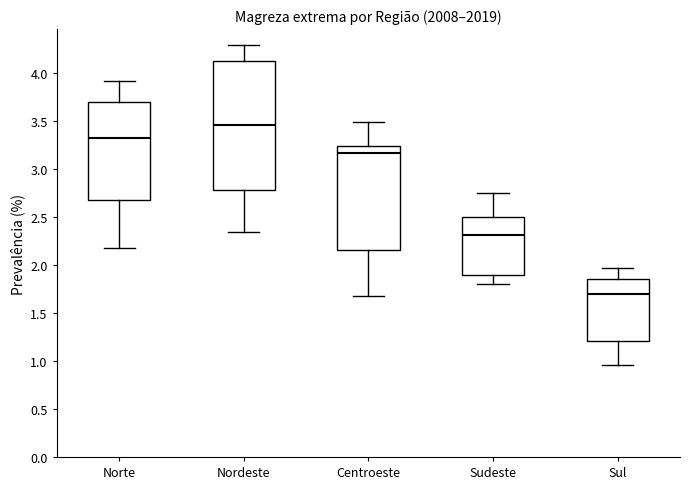

Comparing the boxes themselves (not the whiskers), which one is the tallest?

Nordeste